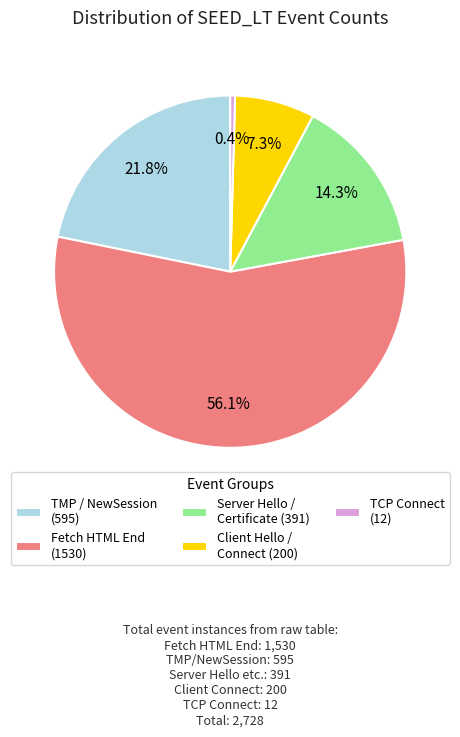

Rank the categories by value from highest to lowest.

Fetch HTML End (1530), TMP / NewSession (595), Server Hello / Certificate (391), Client Hello / Connect (200), TCP Connect (12)